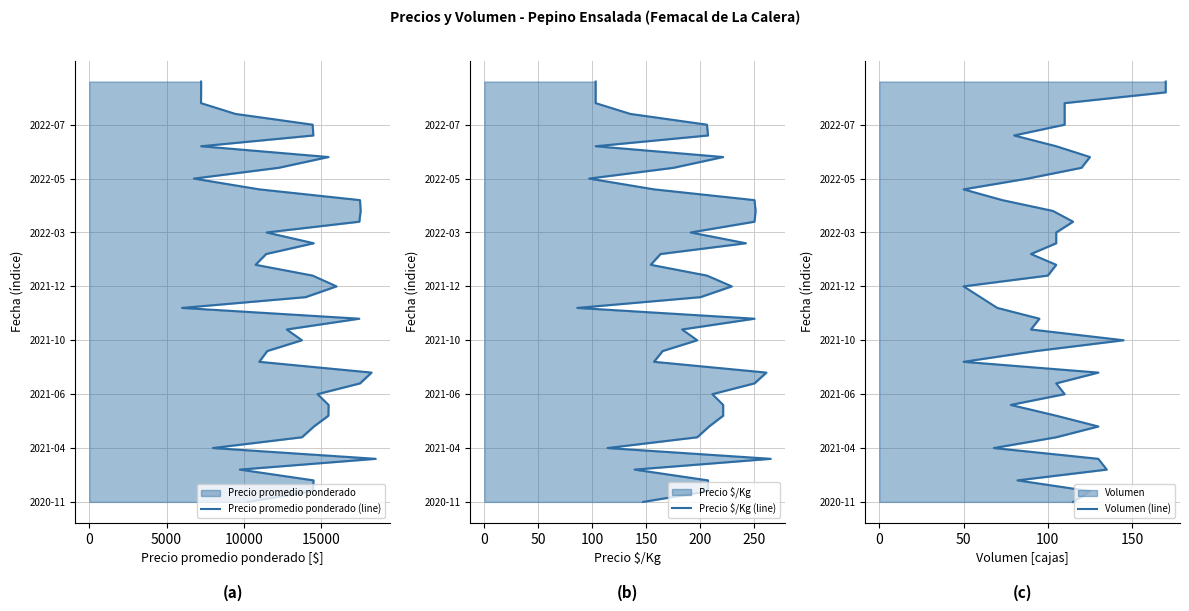

The value of Volumen (line) at 28 is 11. True or false?

False